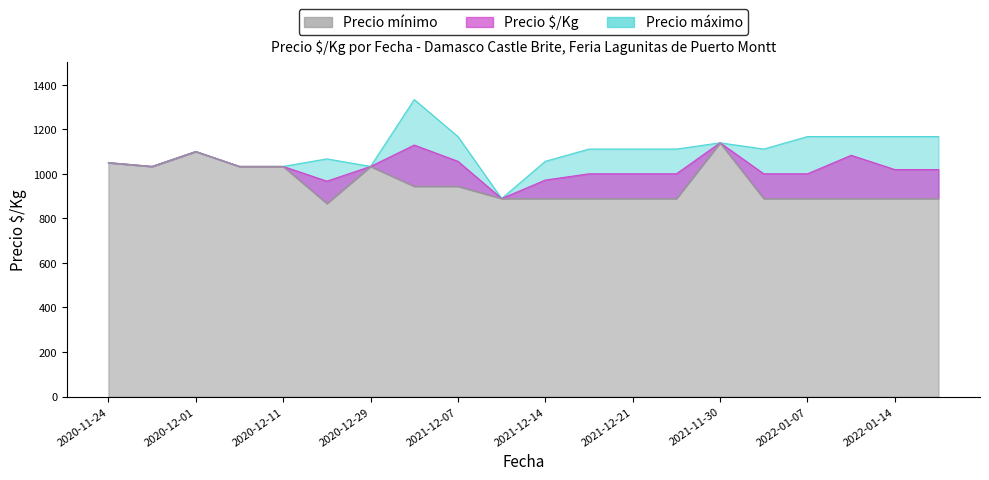

What is the sum of the Precio mínimo values at 2021-12-03 and 2021-12-21?

1833